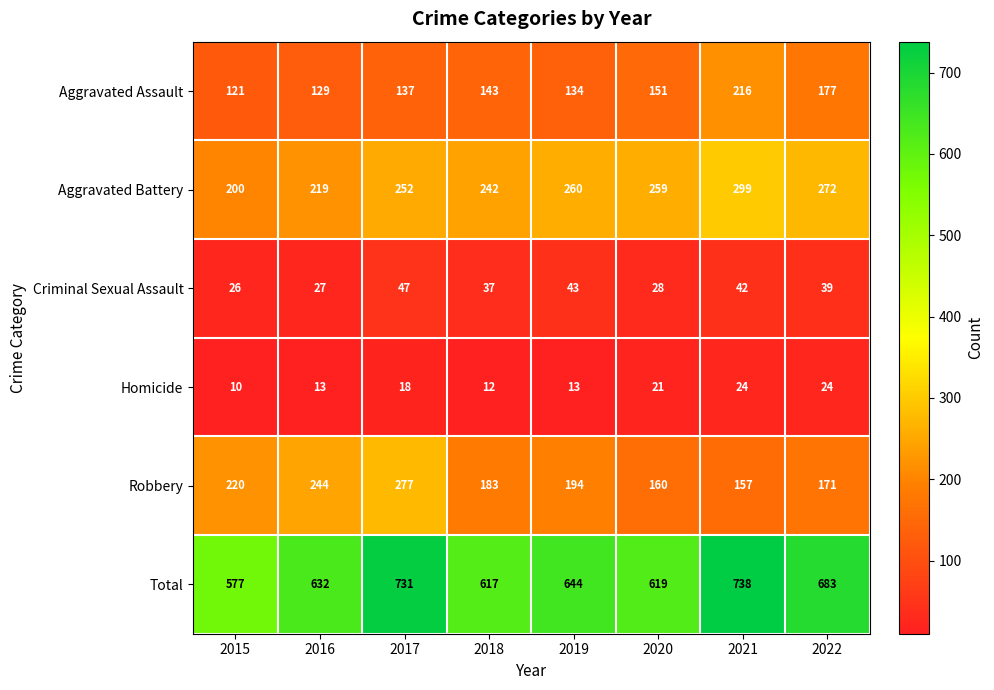

What is the difference between the maximum and minimum values in the Total series?

161